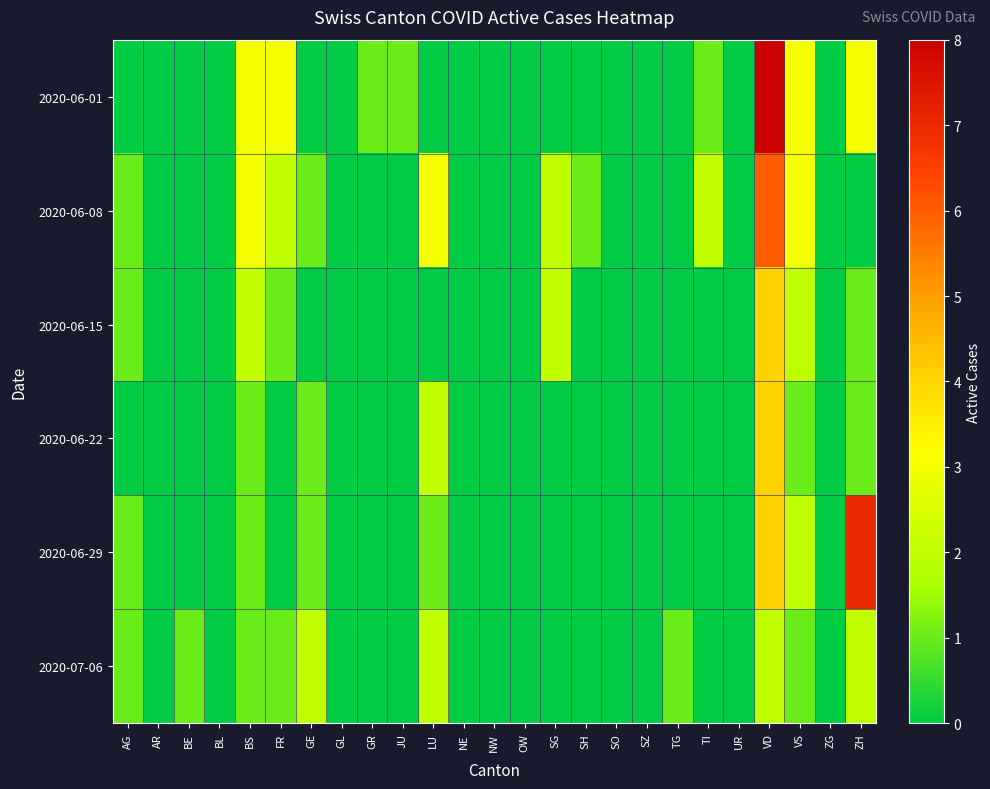

Count the number of categories in the chart.

25